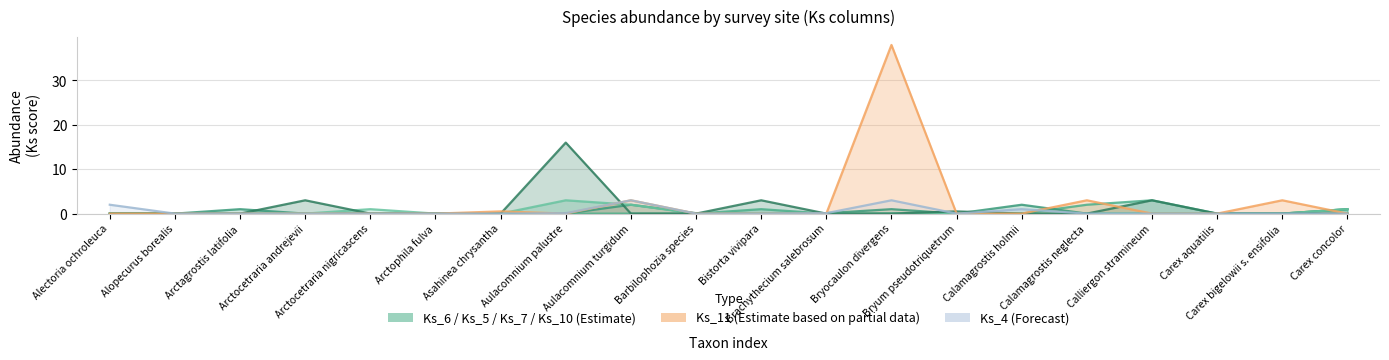

Which series has the widest spread of values?

Ks_11